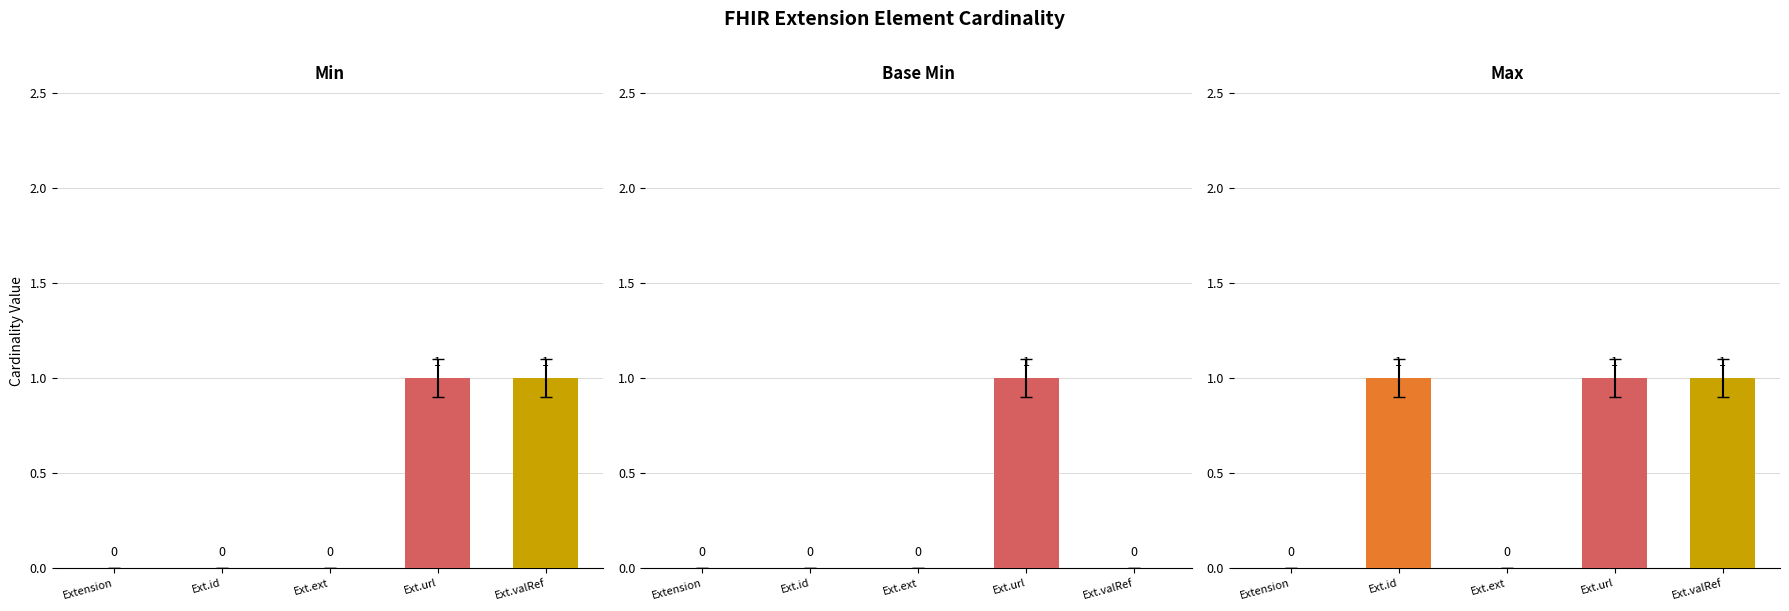

Does the chart contain stacked bars?

No